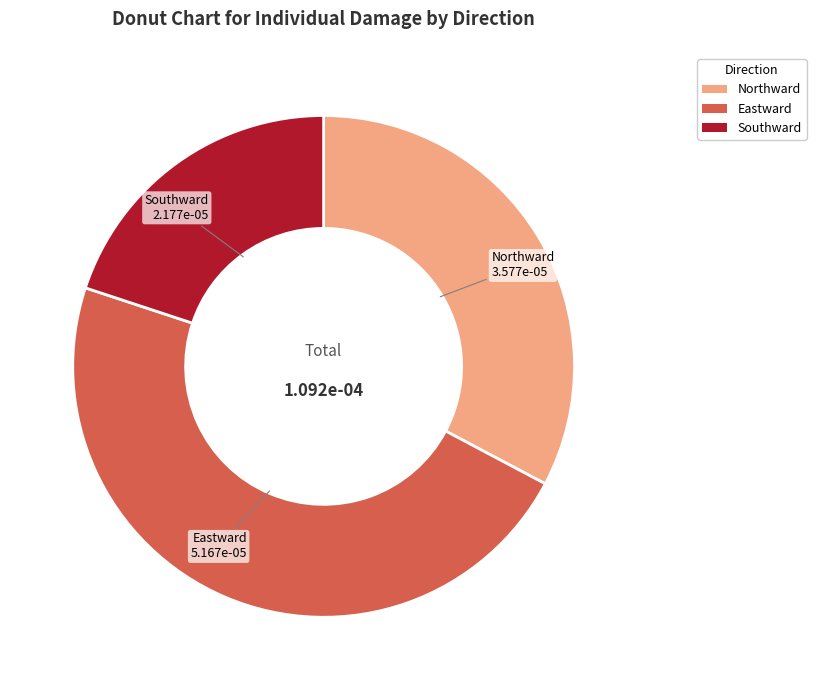

Rank the categories by value from lowest to highest.

Southward, Northward, Eastward